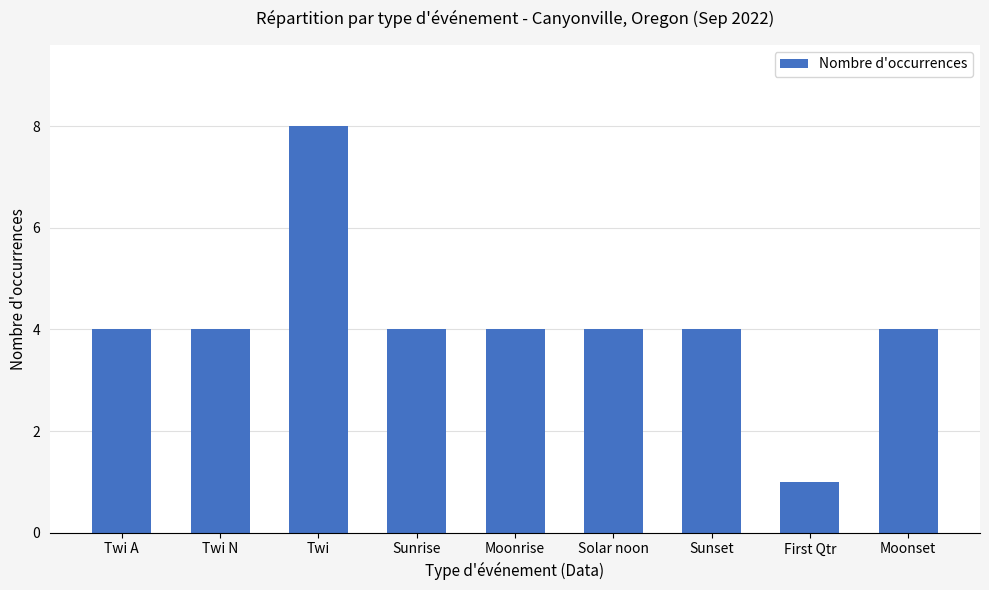

What is the sum of all values?

37